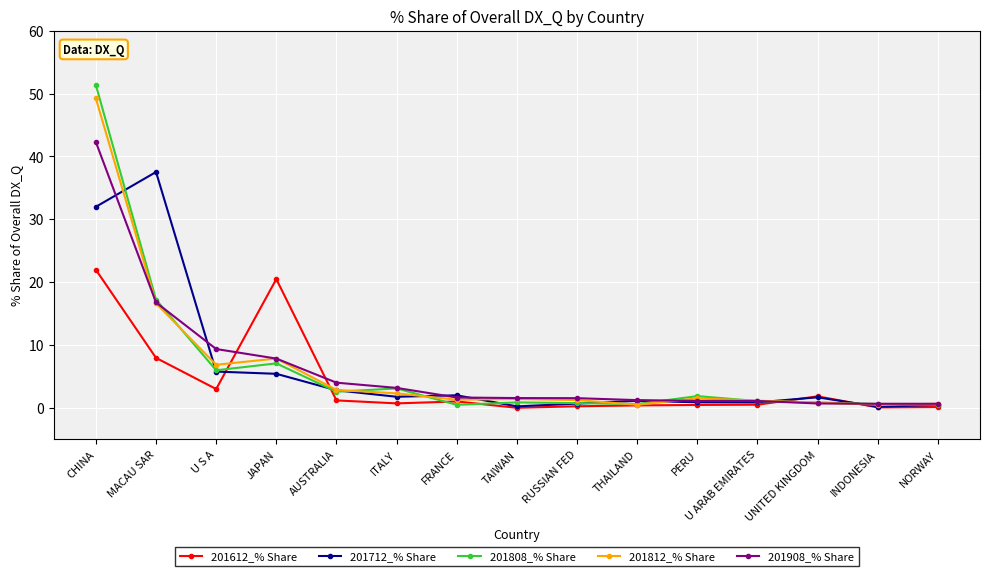

Is this an area chart (filled region under the line)?

No